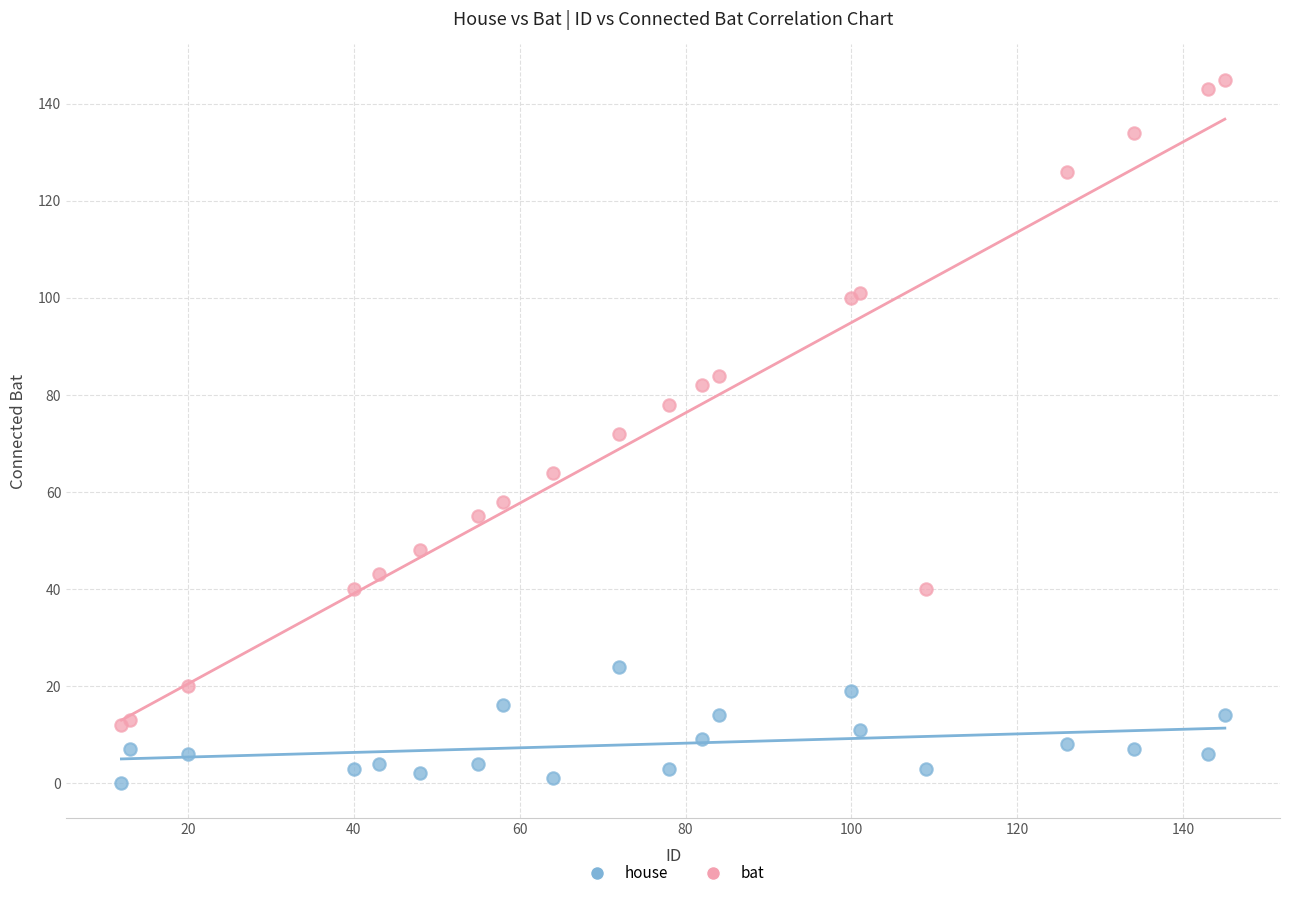

What is the X range (max minus min) for the scatter plot?

133